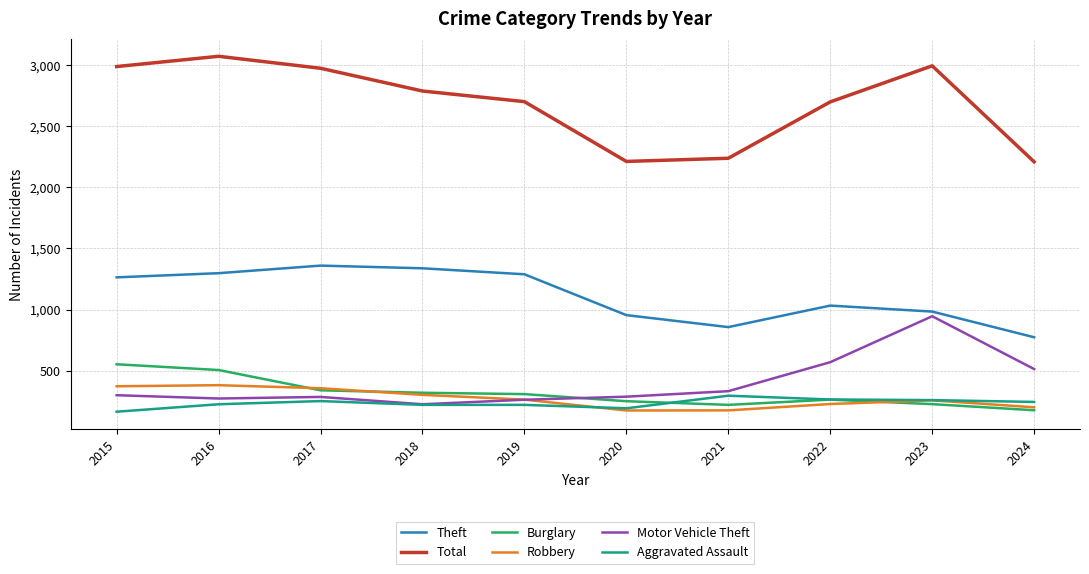

How many lines are shown in the chart?

6